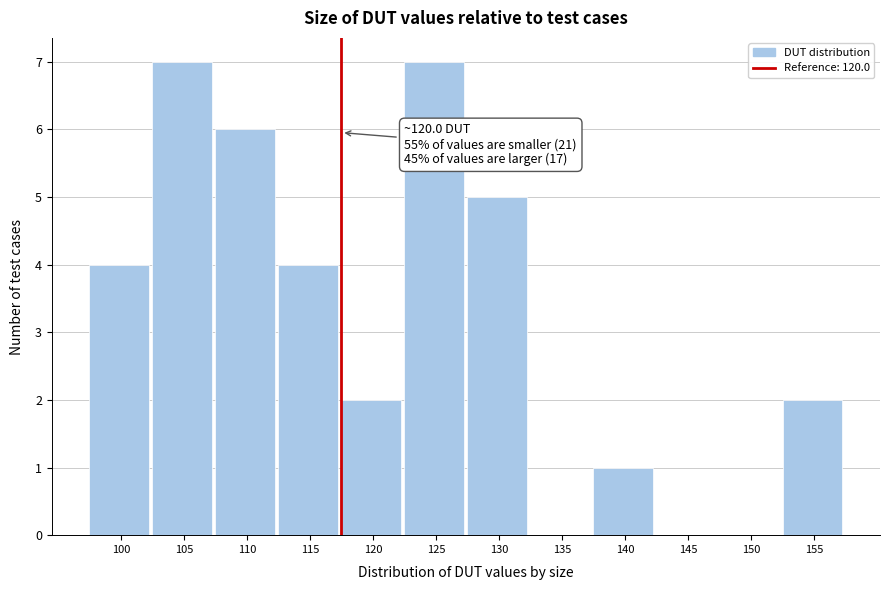

Reading left to right, transcribe all the data shown in this chart.

100=4	105=7	110=6	115=4	120=2	125=7	130=5	135=0	140=1	145=0	150=0	155=2